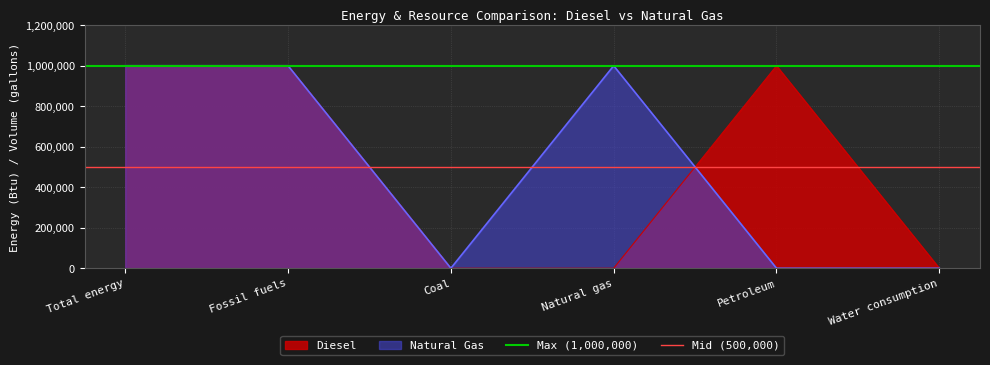

True or false: Diesel has a value of 0 at Natural gas.

True